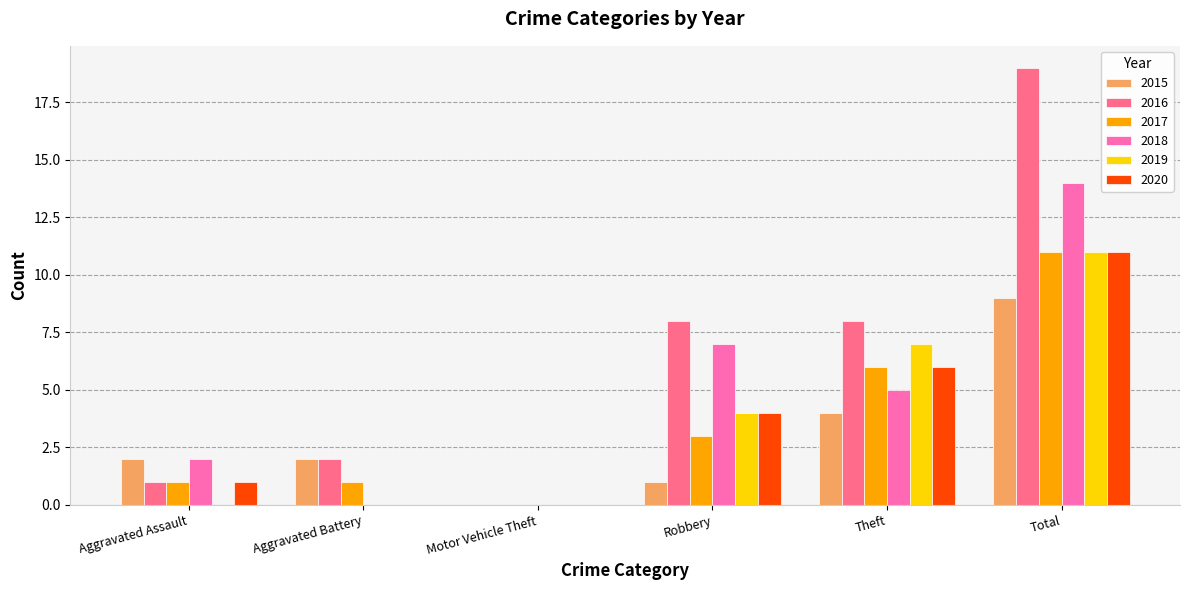

Is it true that 2017 equals 6 at Theft?

True